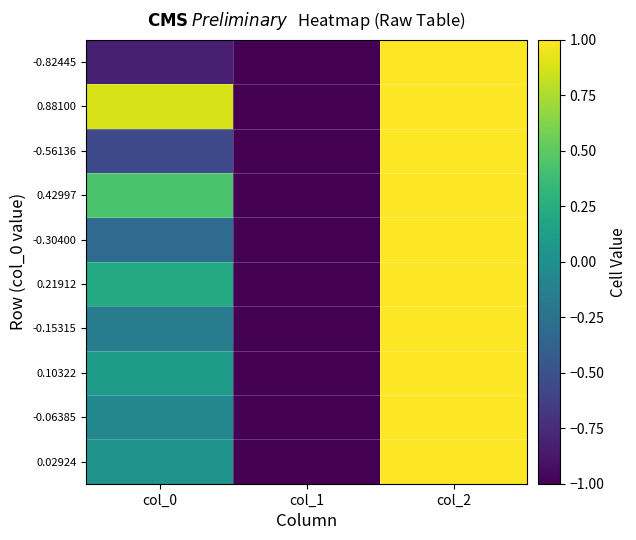

At which category is the sum across all series the highest?

col_2